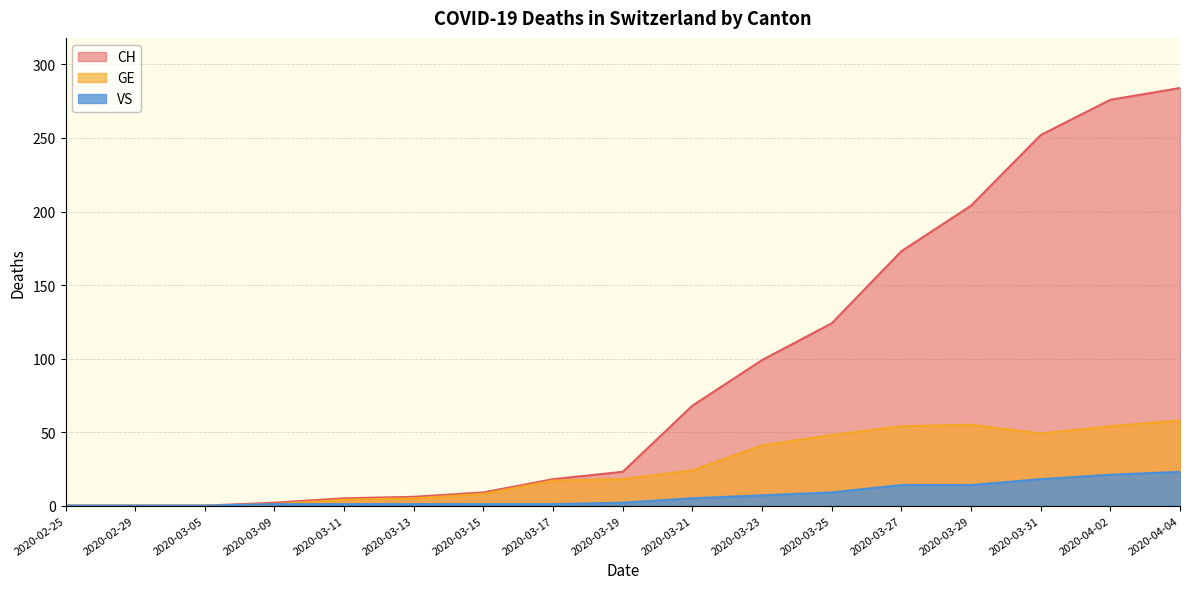

The GE series shows 58 at 2020-04-04. True or false?

True